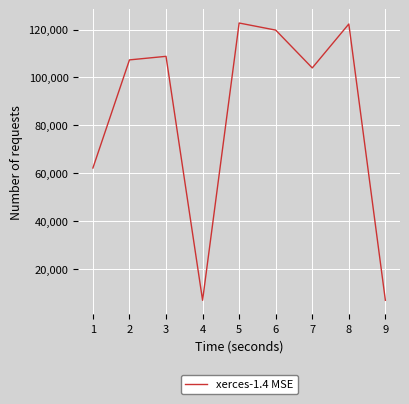

Approximately how many times larger is the value at 6 compared to 5?

1.0